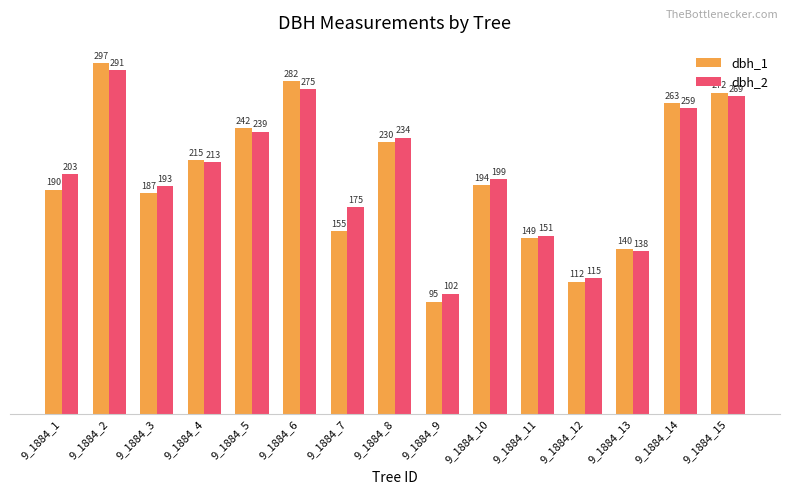

How many bars are there in total?

30